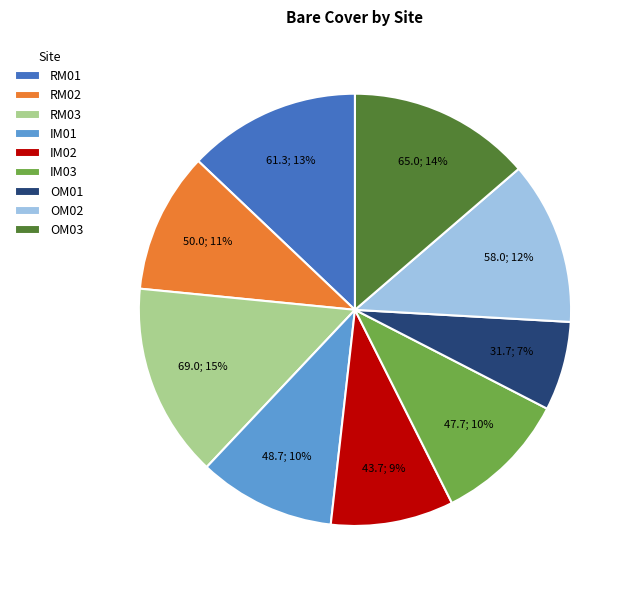

To the nearest percent, what is the difference between the RM01 and OM02 slice percentages?

1%